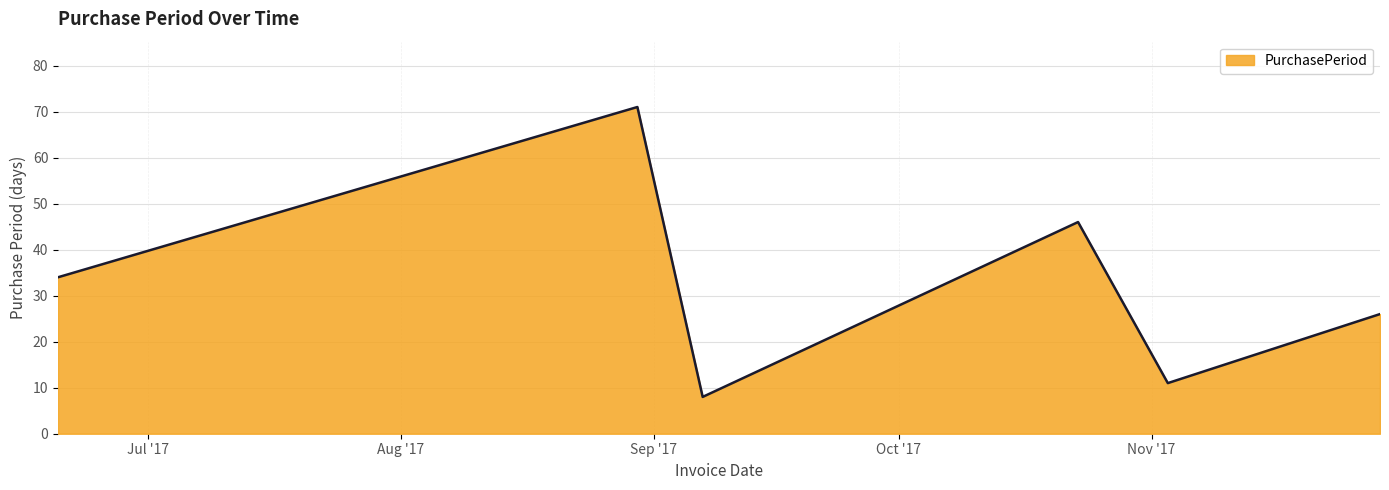

How many lines are shown in the chart?

1